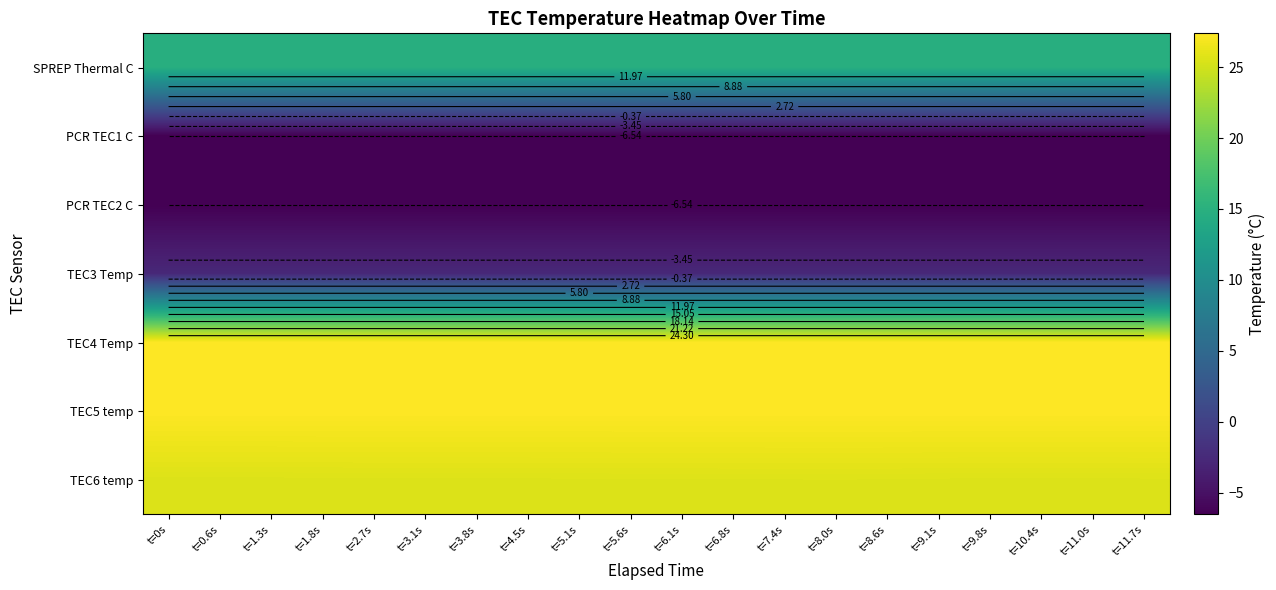

What is the difference between the highest and lowest values at t=6.8s?

33.9